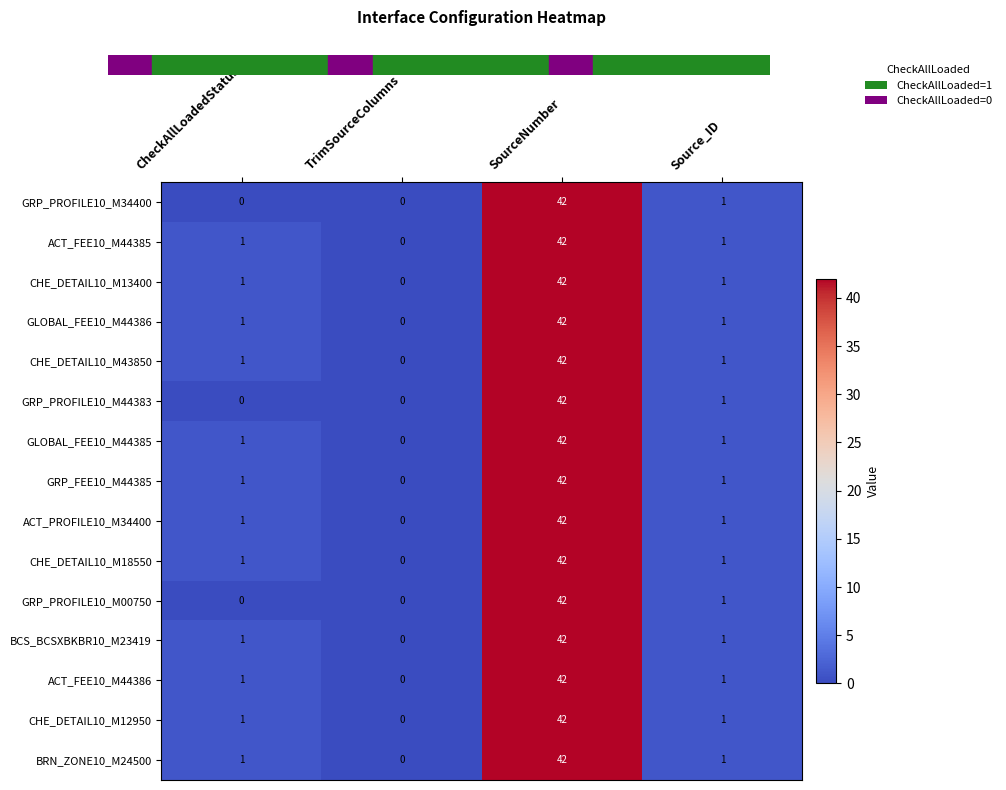

Is it true that GRP_PROFILE10_M34400 equals 1 at Source_ID?

True